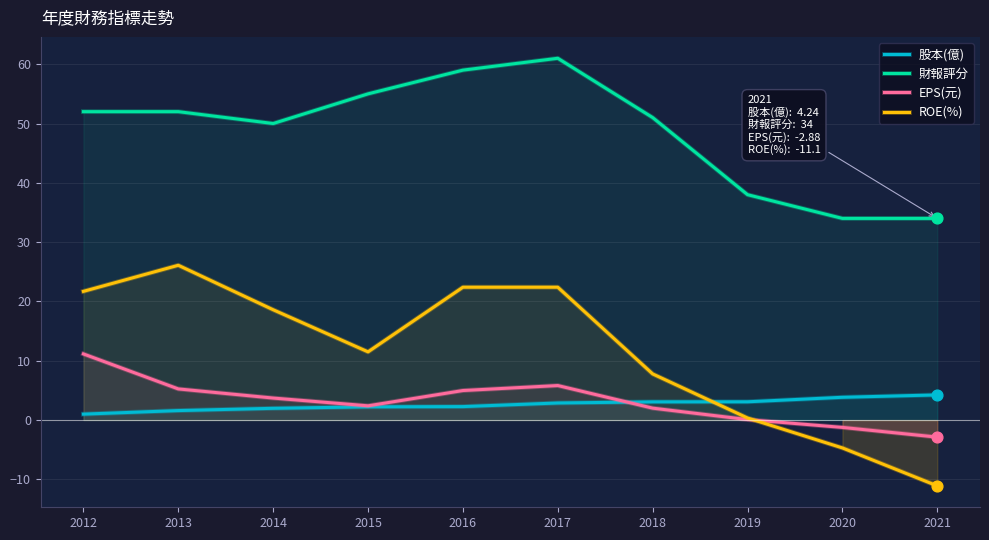

What is the total value across all series at 2019?

41.5